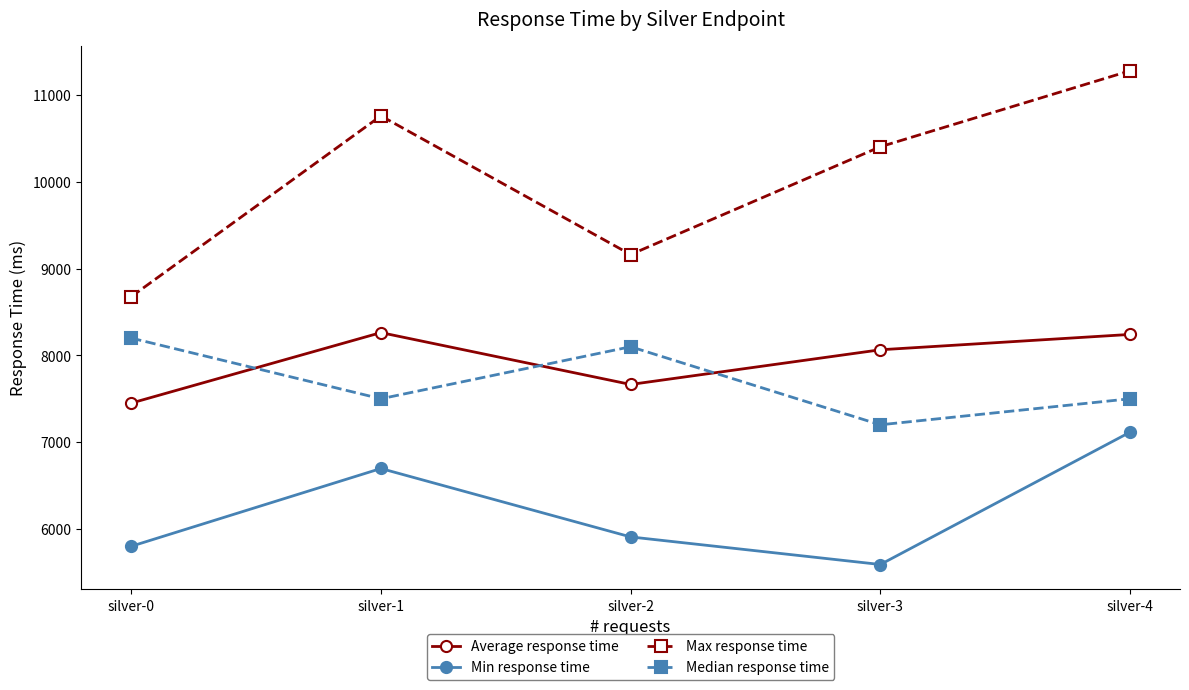

What is the difference between the Max response time values at silver-1 and silver-0?

2085